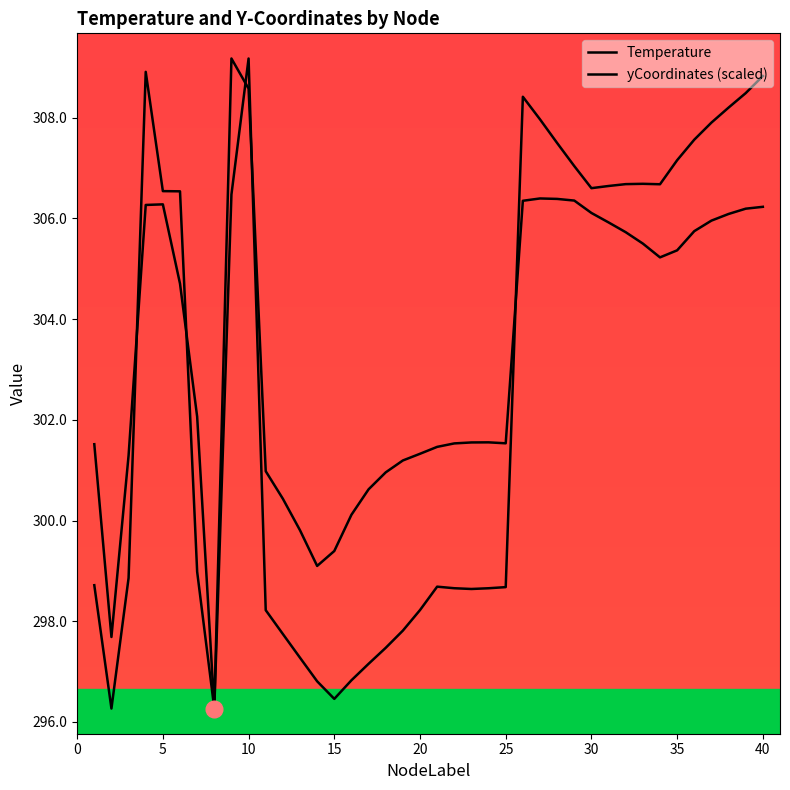

True or false: Temperature has more than 1 points higher than both neighbors.

True